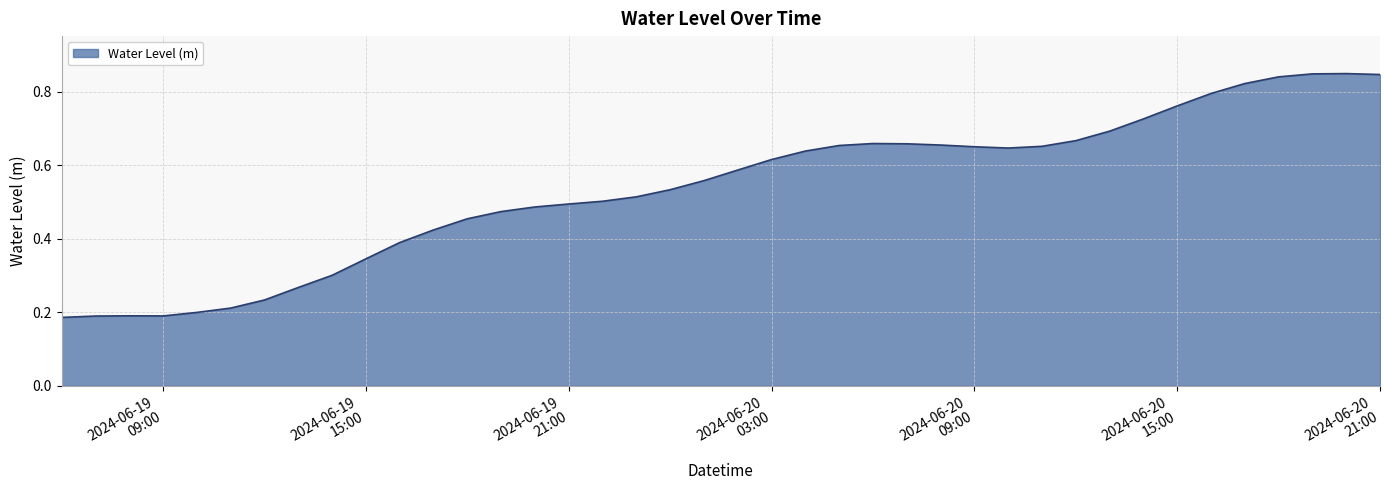

How many lines are shown in the chart?

1